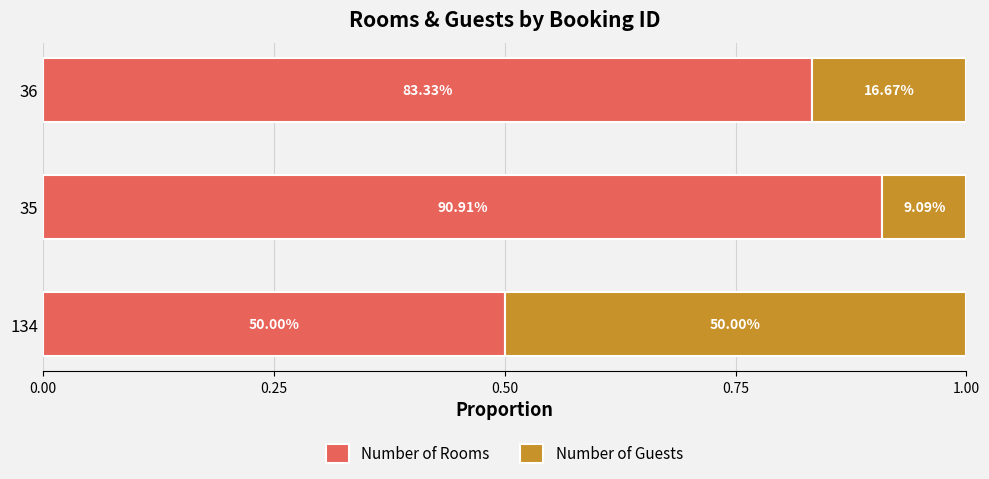

What is the value of the Number of Guests bar at the 3rd from the left?

0.2